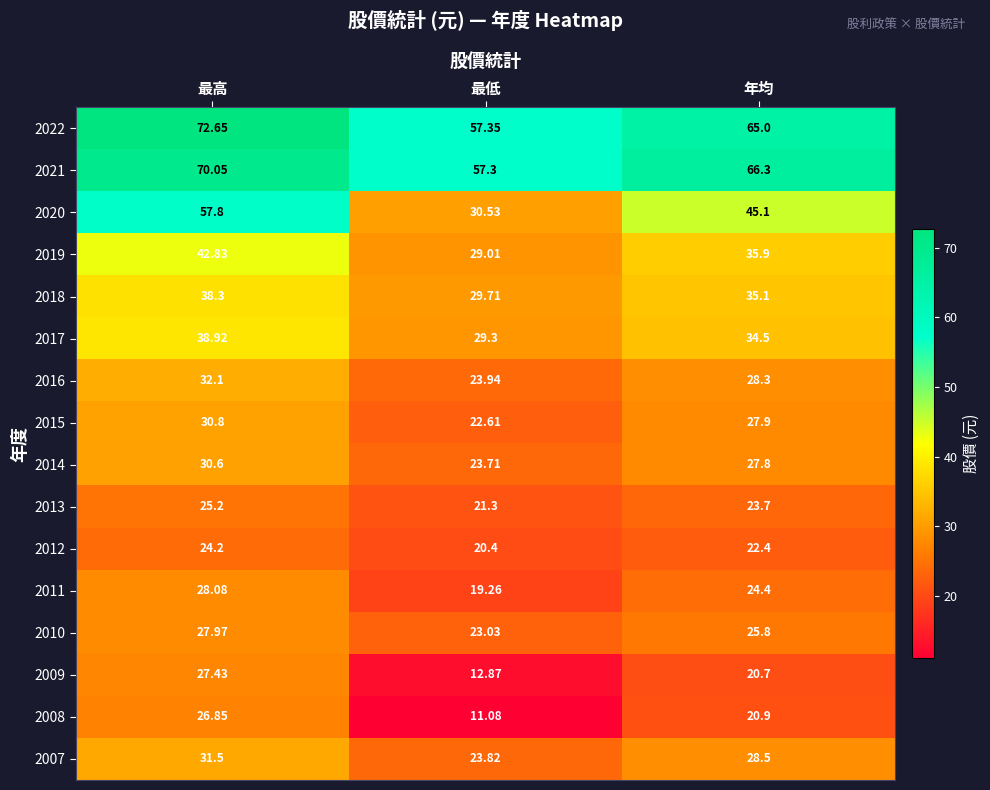

List the labels in order of 2009 value, largest first.

最高, 年均, 最低